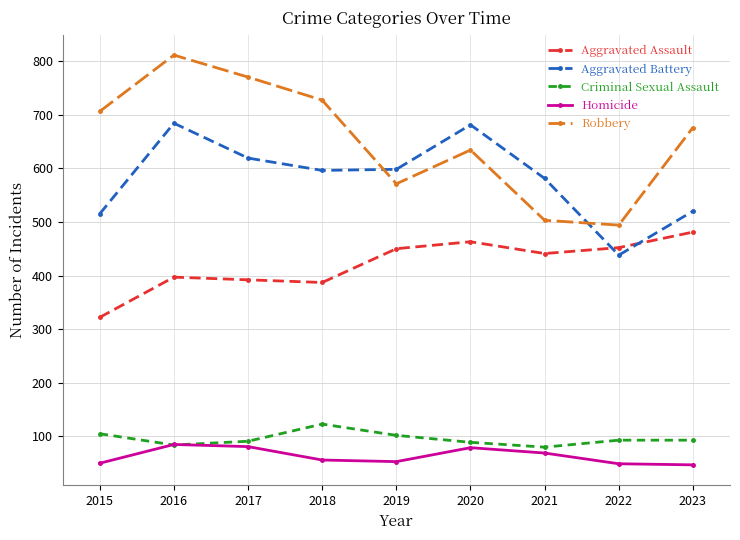

Which series ends up on top after the final intersection of Aggravated Battery and Aggravated Assault?

Aggravated Battery